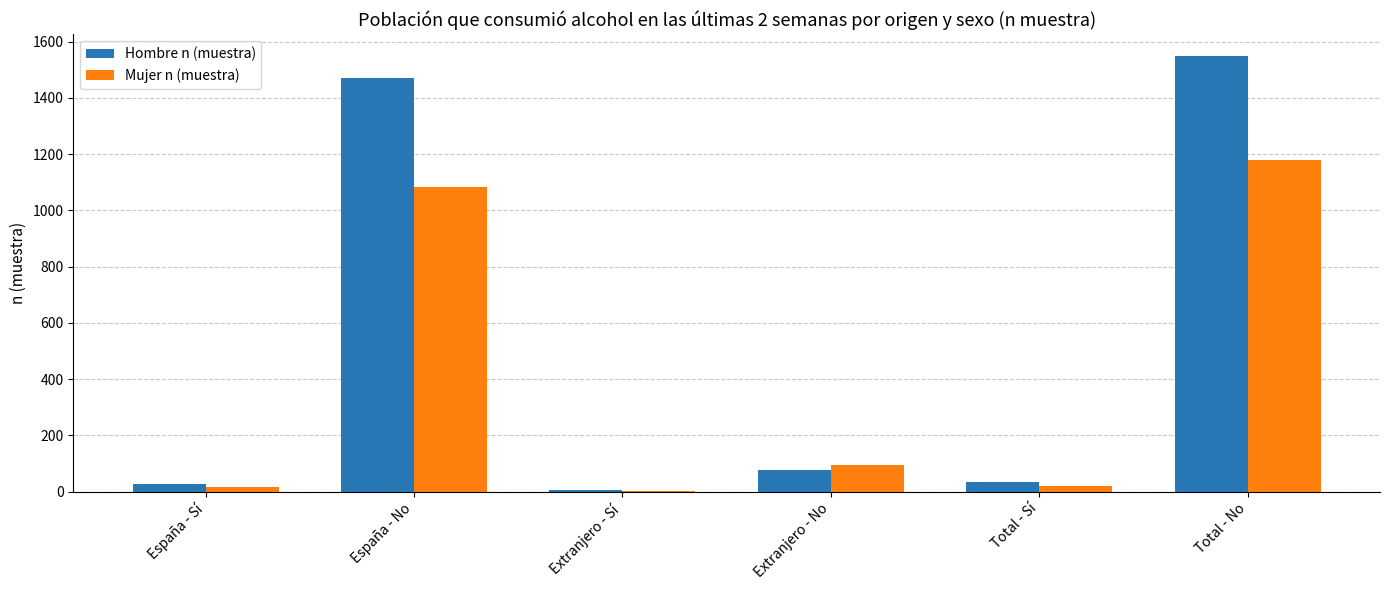

What is the maximum value shown in the chart?

1549